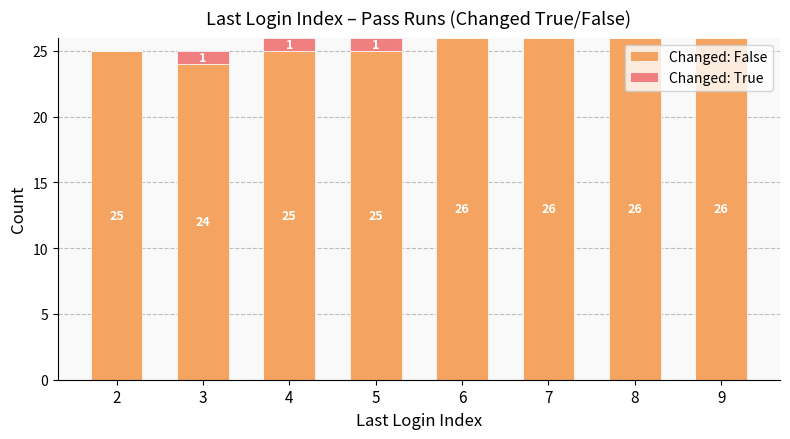

Are the bars horizontal?

No